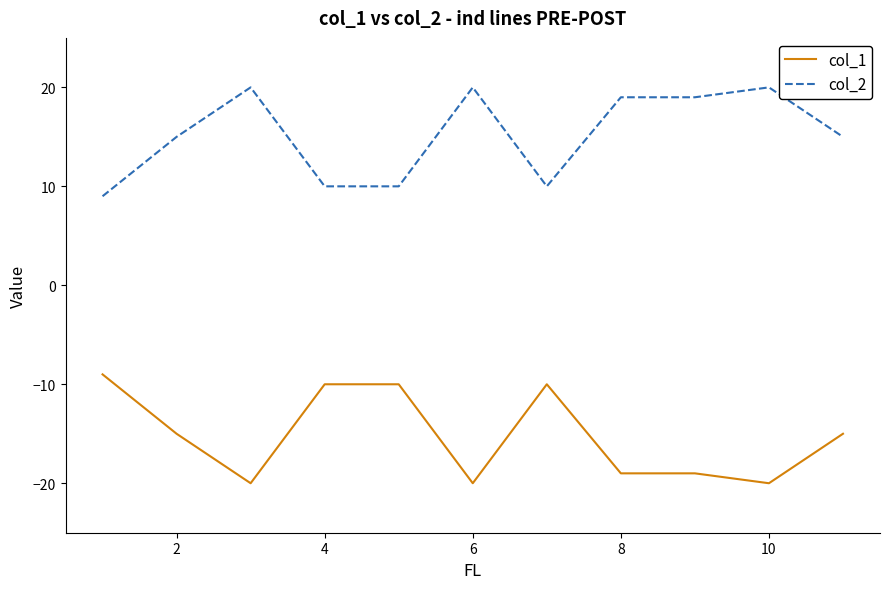

Which series has the largest total across all categories?

col_2